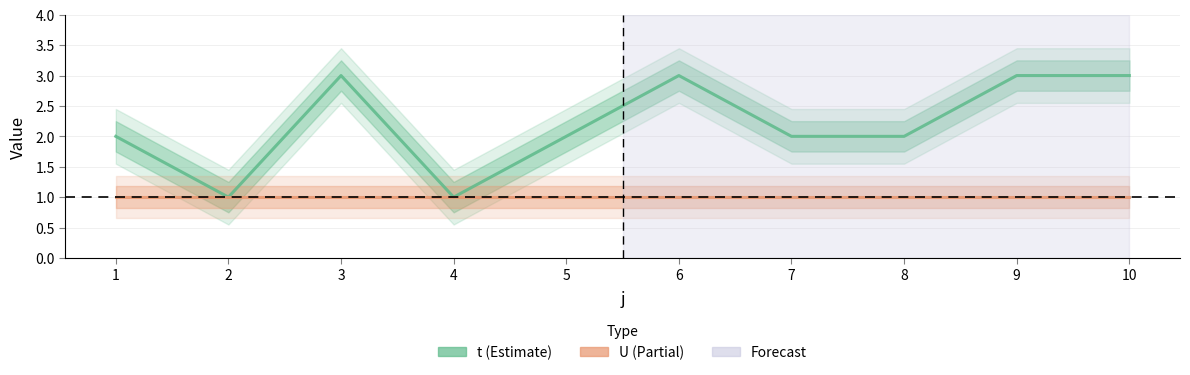

Which series has the largest total across all categories?

t